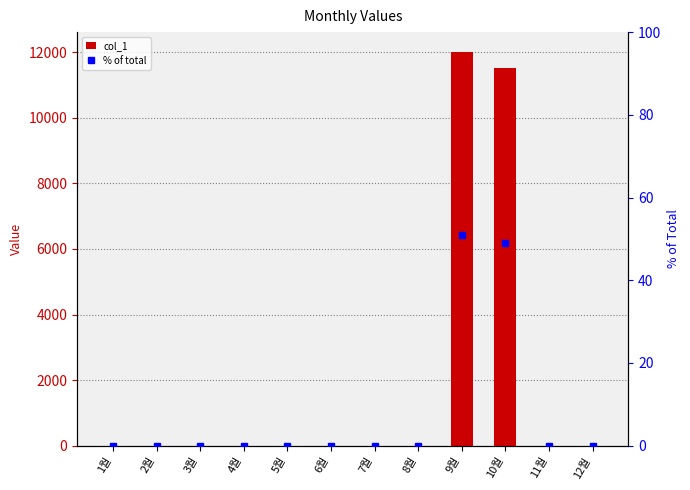

True or false: col_1 has a value of 18048.6 at 9월.

False